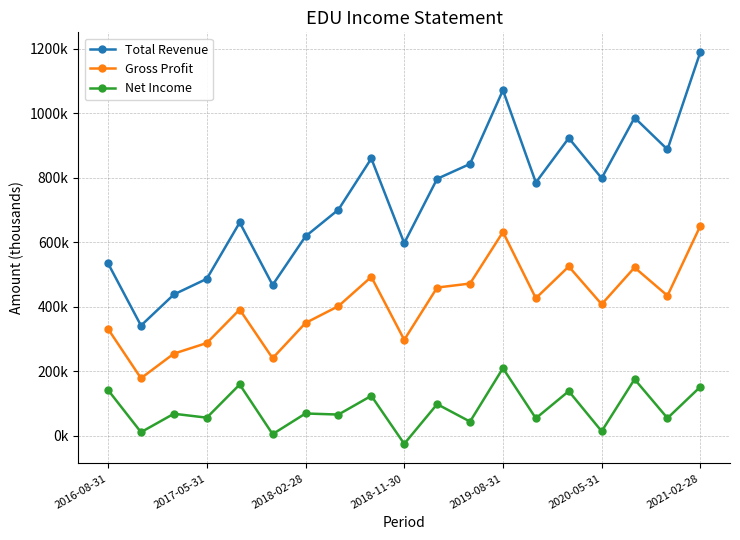

List the labels in order of Net Income value, largest first.

12, 16, 2019-08-31, 18, 2016-08-31, 14, 8, 10, 2021-02-28, 2018-02-28, 7, 2018-11-30, 17, 13, 11, 15, 2017-05-31, 2020-05-31, 9